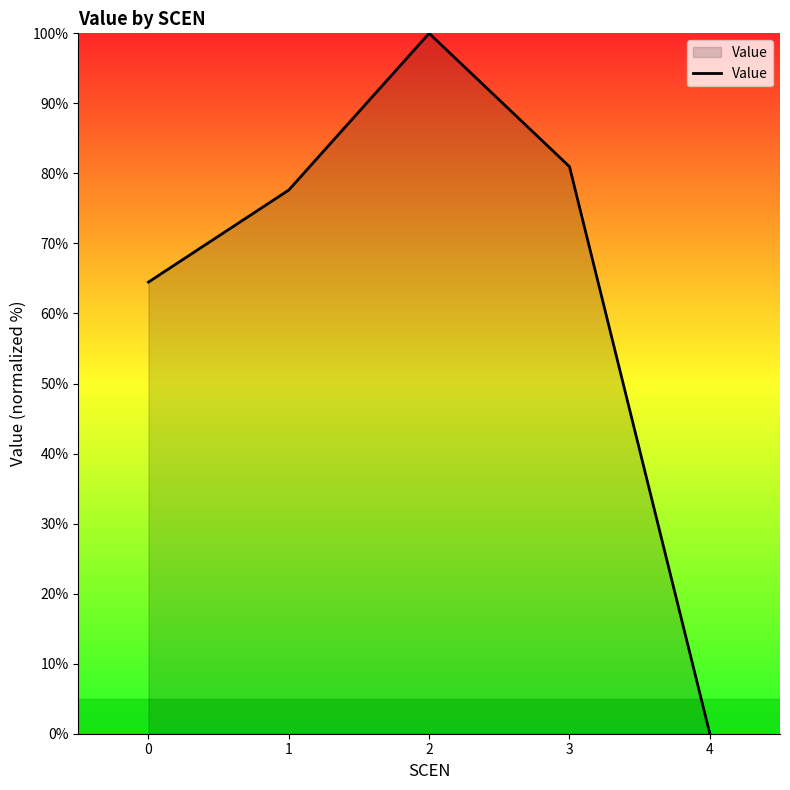

What is the sum of the values at 4 and 0?

64.5